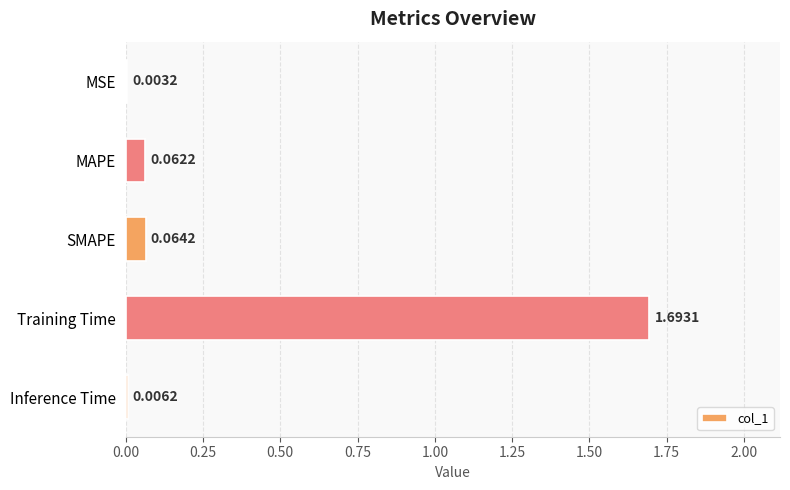

Between MAPE and Training Time, which is larger?

Training Time